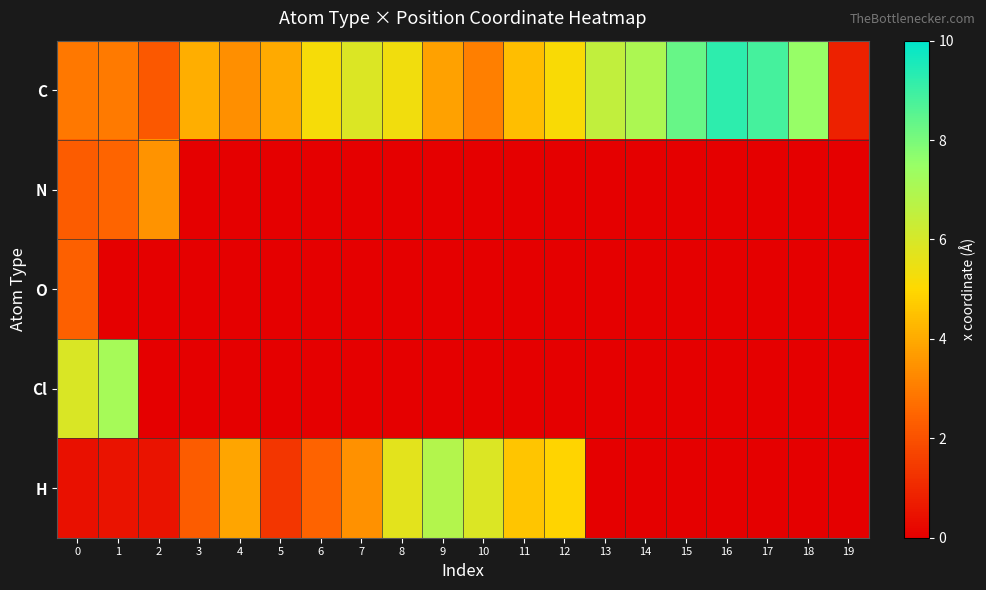

Reading right to left, what are all the values shown in this chart?

C: 19=0.8	18=7.5	17=8.8	16=9.2	15=8.3	14=7.0	13=6.5	12=5.2	11=4.4	10=3.0	9=3.8	8=5.3	7=5.9	6=5.2	5=4.0	4=3.4	3=4.1	2=2.1	1=3.0	0=2.9
N: 19=0.0	18=0.0	17=0.0	16=0.0	15=0.0	14=0.0	13=0.0	12=0.0	11=0.0	10=0.0	9=0.0	8=0.0	7=0.0	6=0.0	5=0.0	4=0.0	3=0.0	2=3.5	1=2.5	0=2.3
O: 19=0.0	18=0.0	17=0.0	16=0.0	15=0.0	14=0.0	13=0.0	12=0.0	11=0.0	10=0.0	9=0.0	8=0.0	7=0.0	6=0.0	5=0.0	4=0.0	3=0.0	2=0.0	1=0.0	0=2.4
Cl: 19=0.0	18=0.0	17=0.0	16=0.0	15=0.0	14=0.0	13=0.0	12=0.0	11=0.0	10=0.0	9=0.0	8=0.0	7=0.0	6=0.0	5=0.0	4=0.0	3=0.0	2=0.0	1=7.2	0=5.9
H: 19=0.0	18=0.0	17=0.0	16=0.0	15=0.0	14=0.0	13=0.0	12=4.9	11=4.6	10=5.9	9=6.8	8=5.7	7=3.5	6=2.5	5=1.4	4=3.9	3=2.3	2=0.5	1=0.5	0=0.4